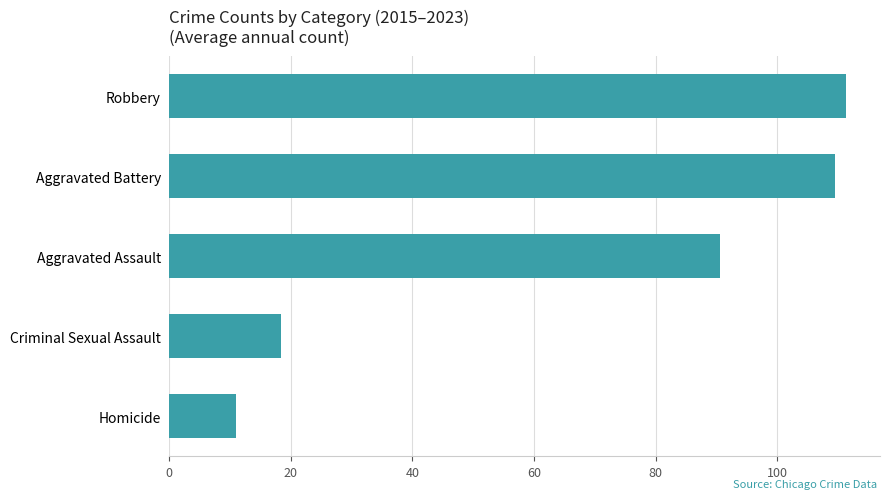

Reading top to bottom, list all the values displayed in this chart.

111.3	109.6	90.6	18.3	11.0